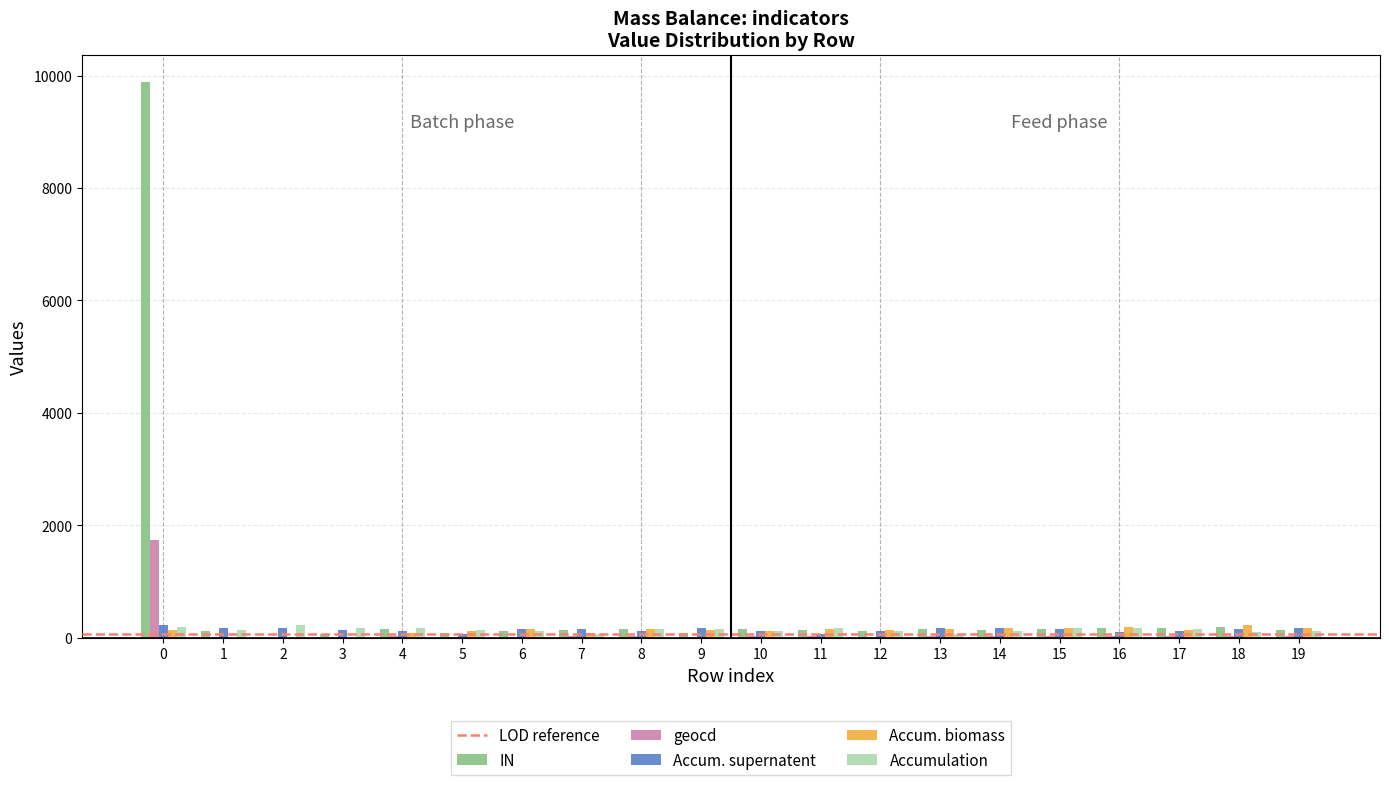

What is the maximum value shown in the chart?

9880